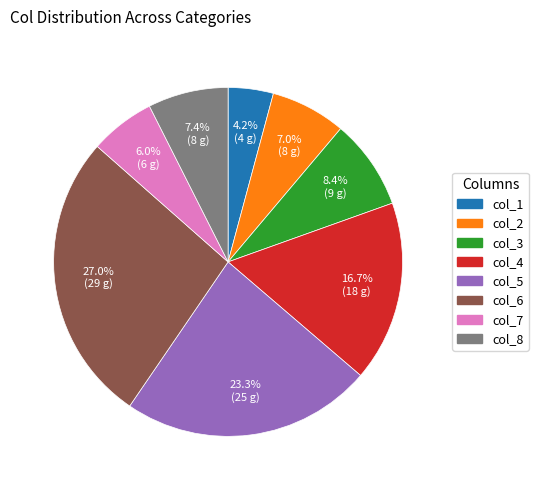

What percentage do col_6 and col_1 together represent?

31.2%